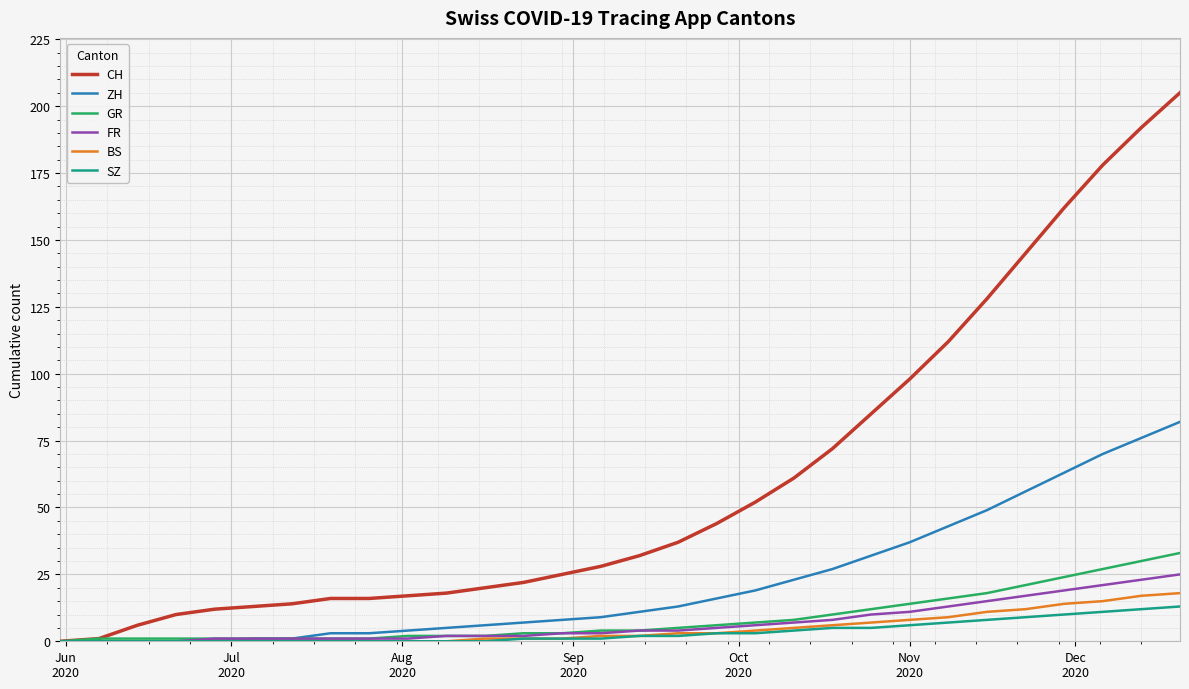

What is the highest value of the SZ series?

13